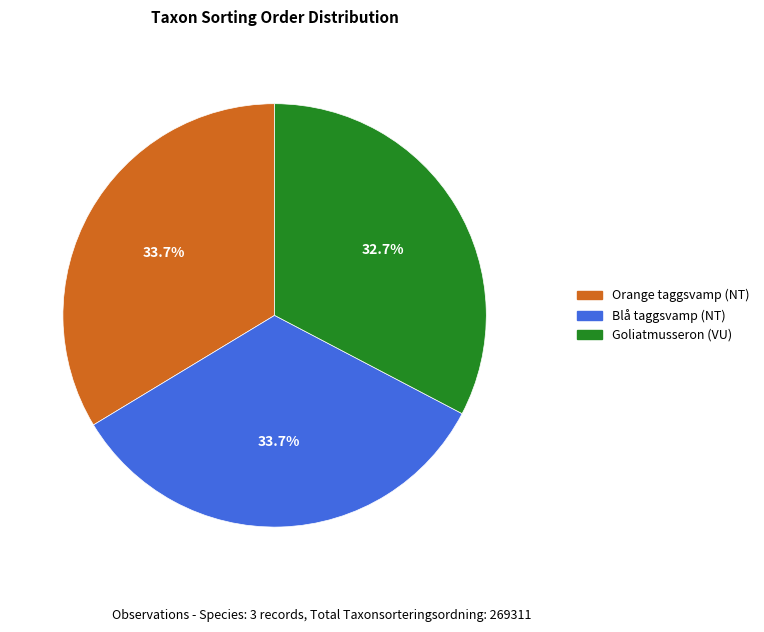

Which slice is the smallest?

Goliatmusseron (VU)